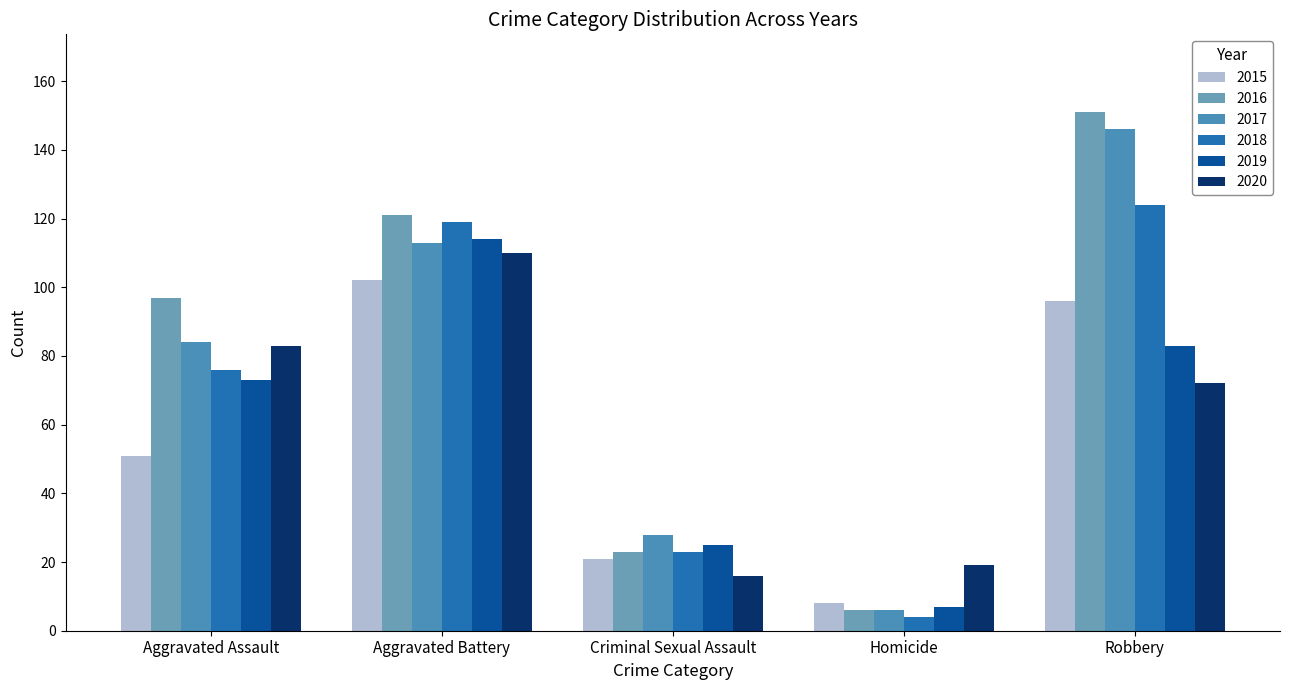

What is the difference between the highest and lowest values at Aggravated Assault?

46